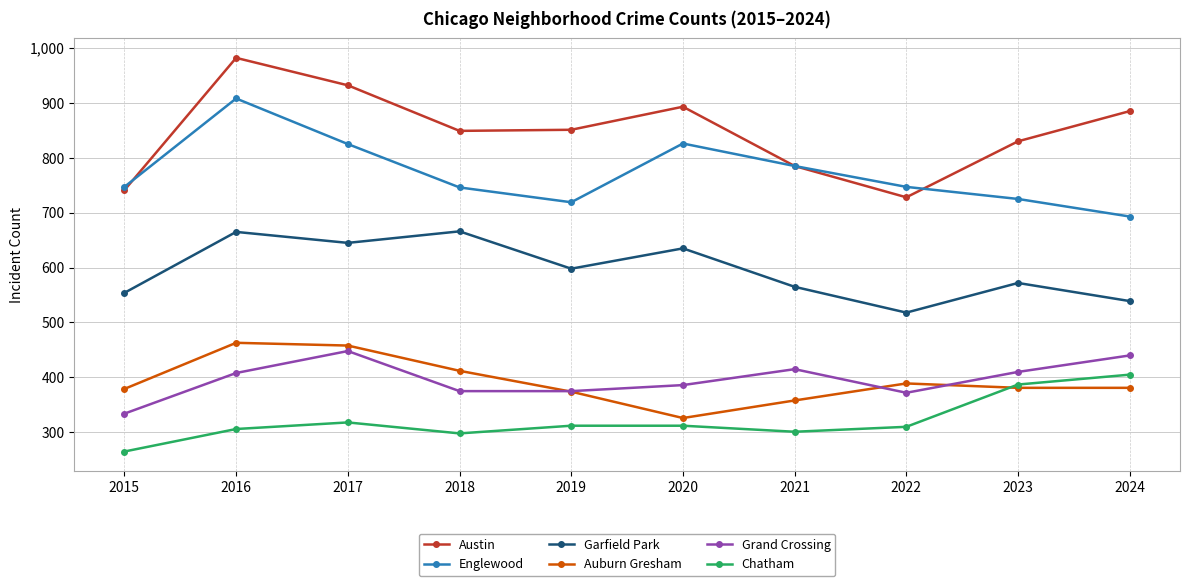

At which category does Auburn Gresham reach its first local valley?

2020